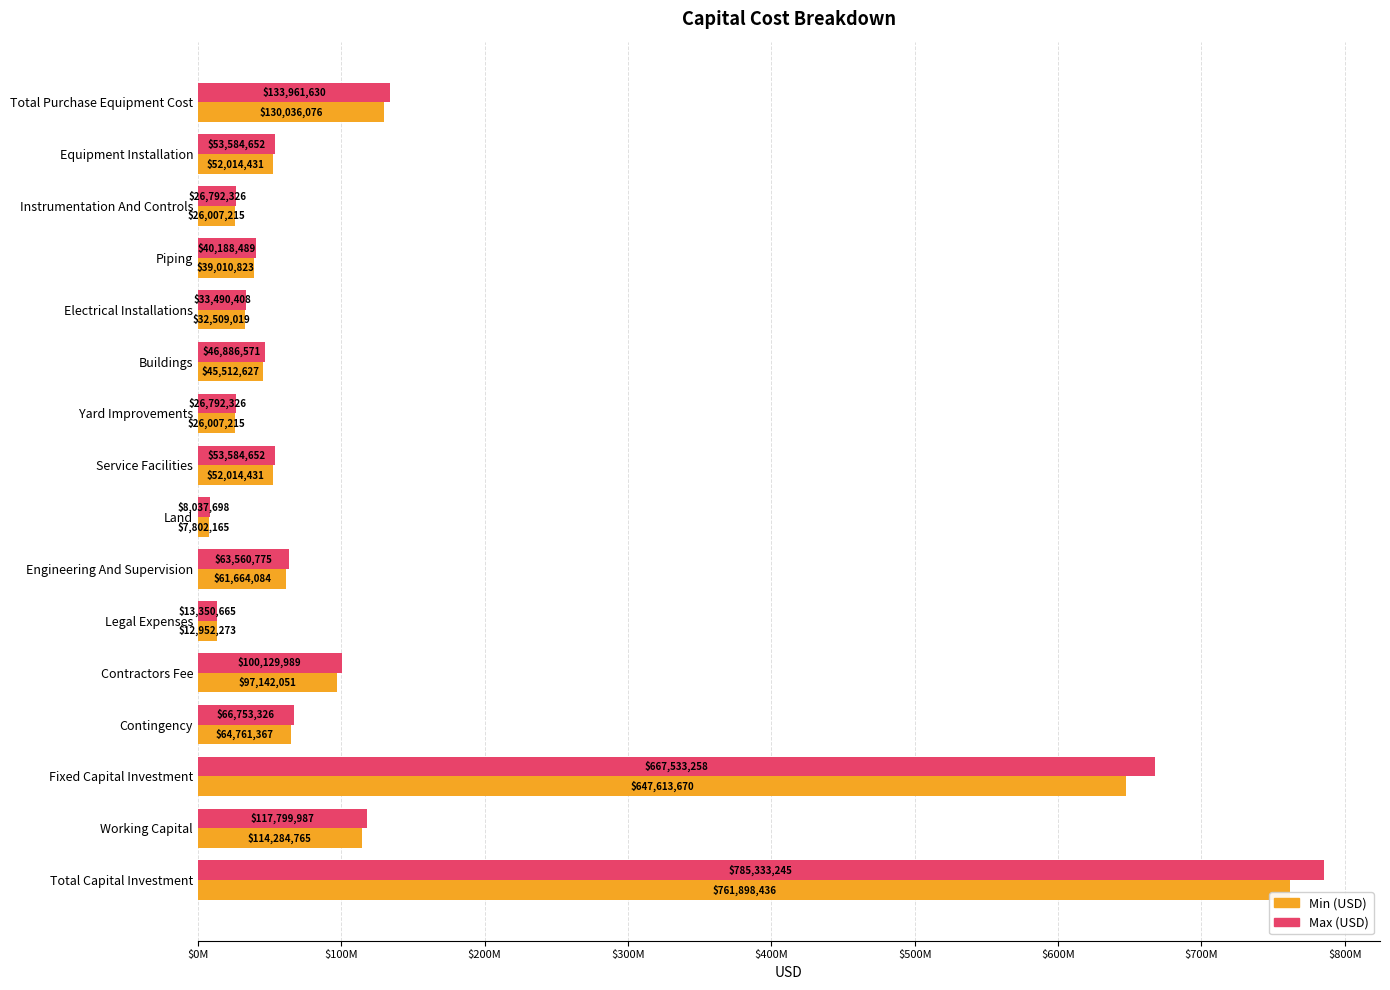

Which category has the highest value across all series?

Total Capital Investment